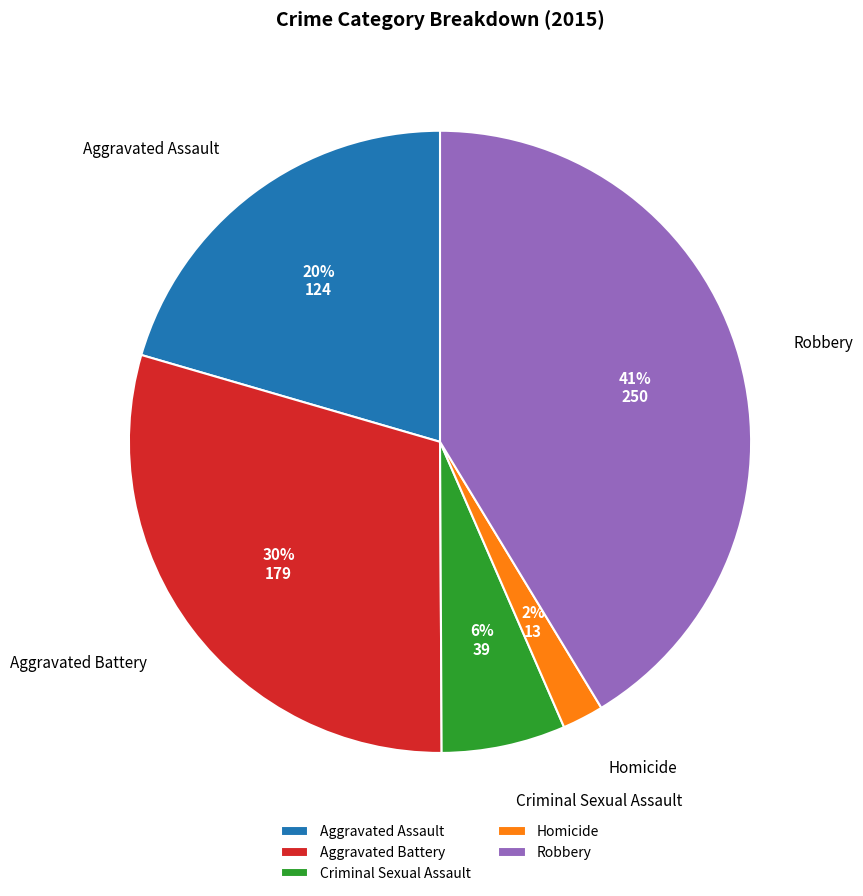

To the nearest percent, what is the difference between the largest and smallest slice percentages?

39%